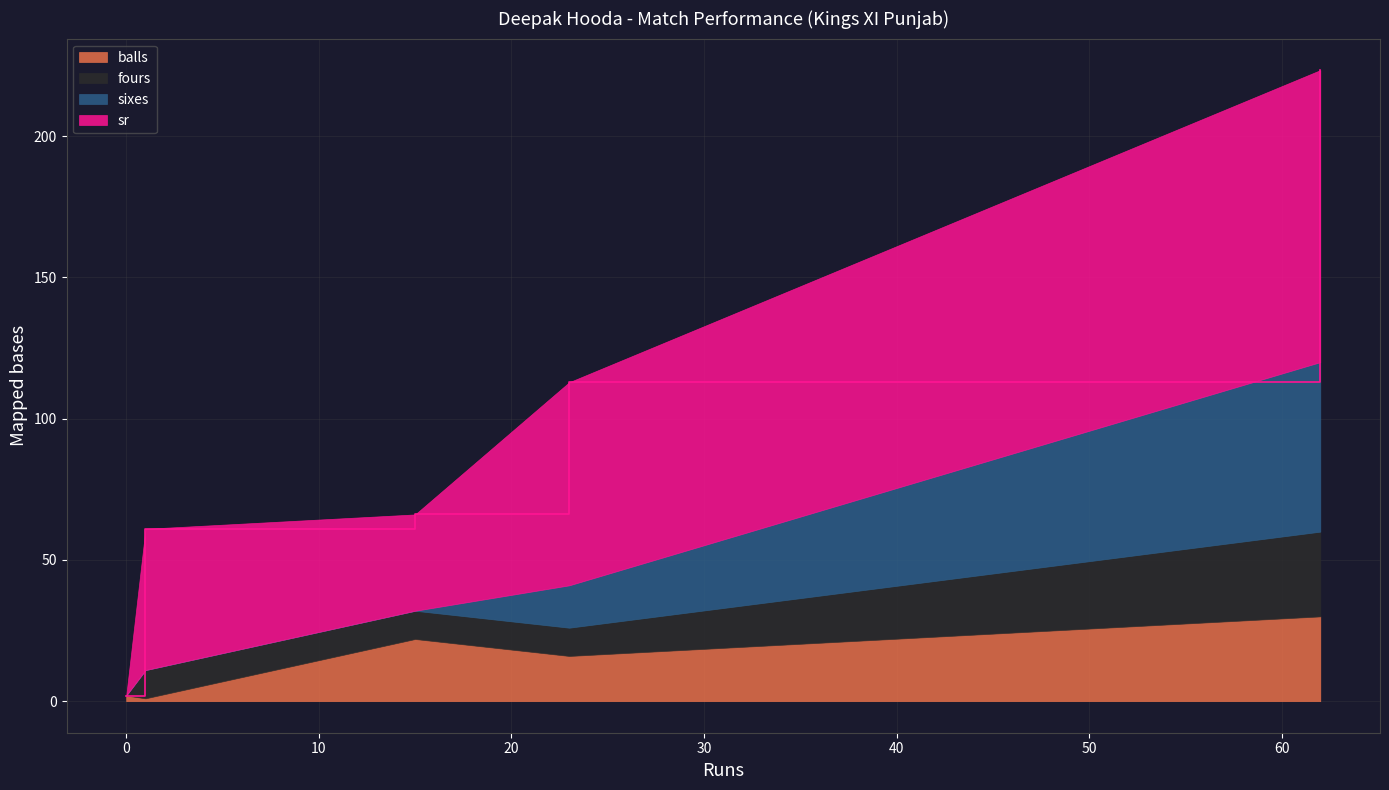

At which label is balls closest to 15?

23